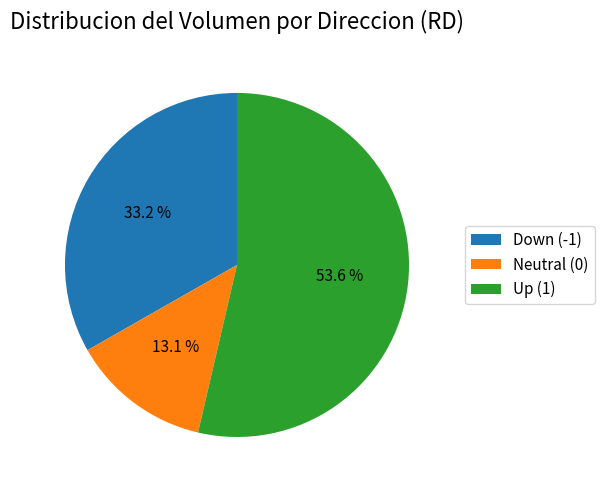

Does any single category account for the majority?

Yes